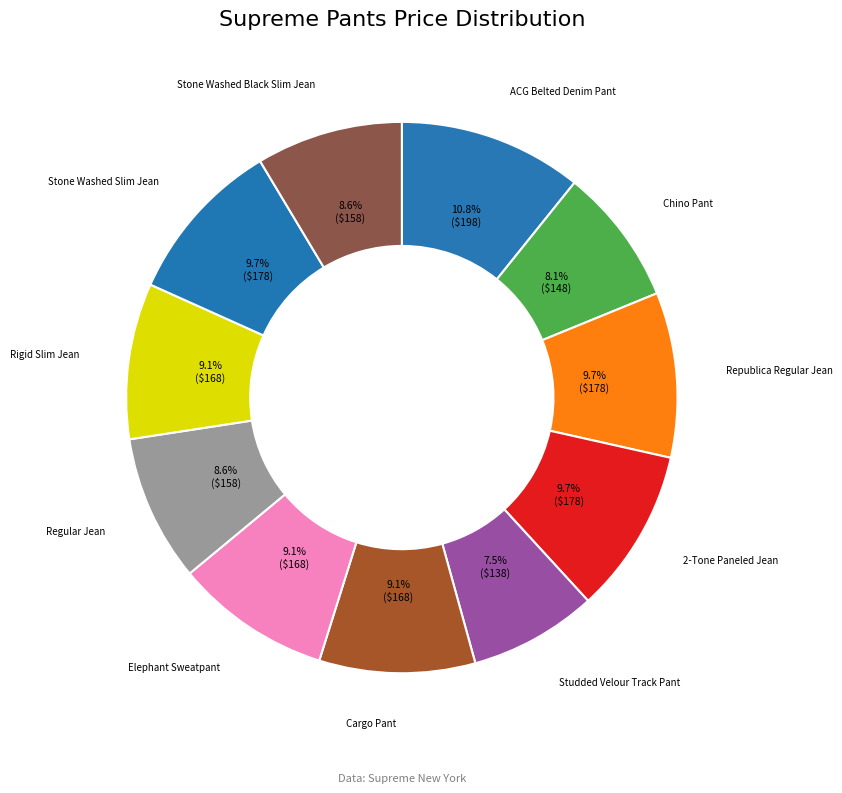

Count the number of slices in the pie.

11